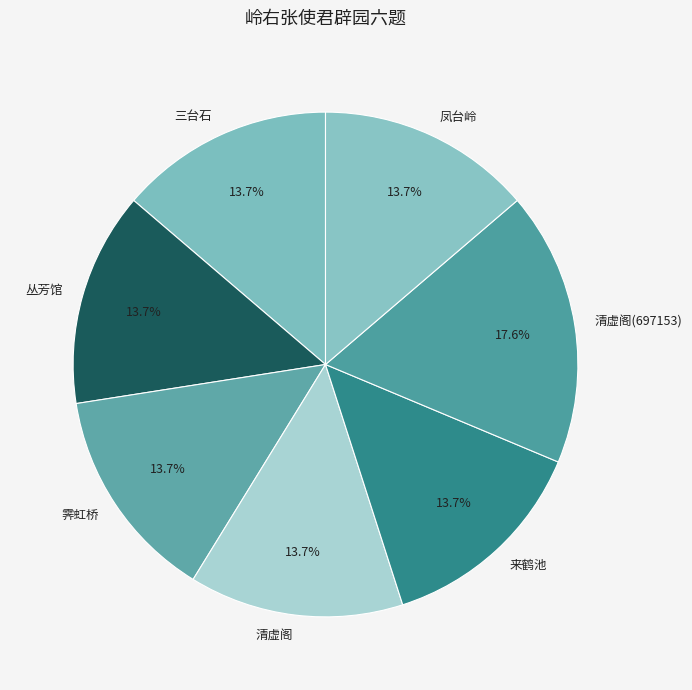

Does 霁虹桥 represent more than half of the total?

No